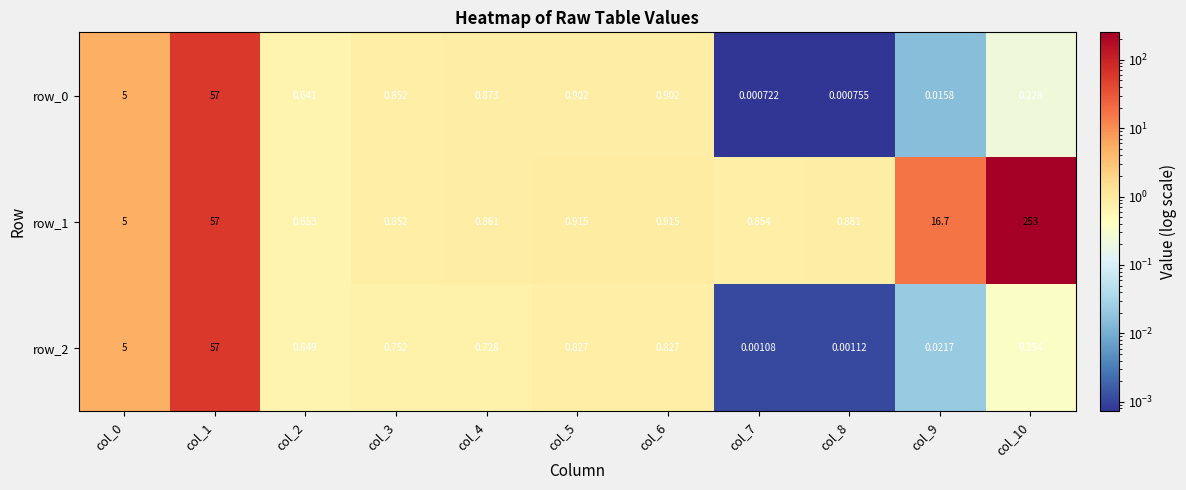

Is it true that row_2 equals 76.0 at col_1?

False